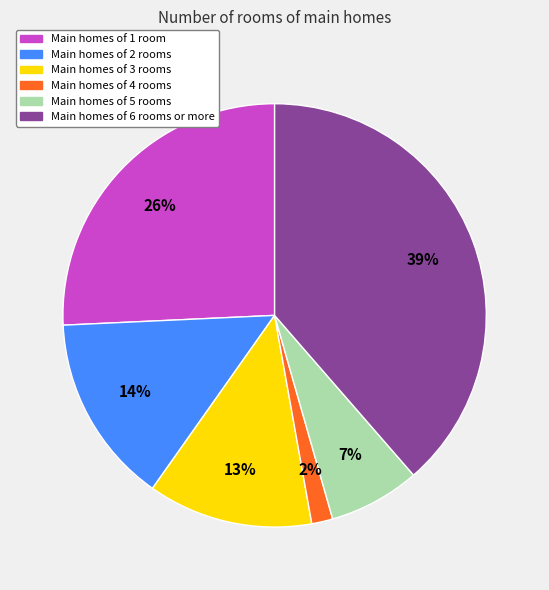

To the nearest percent, what is the difference between the largest and smallest slice percentages?

37%